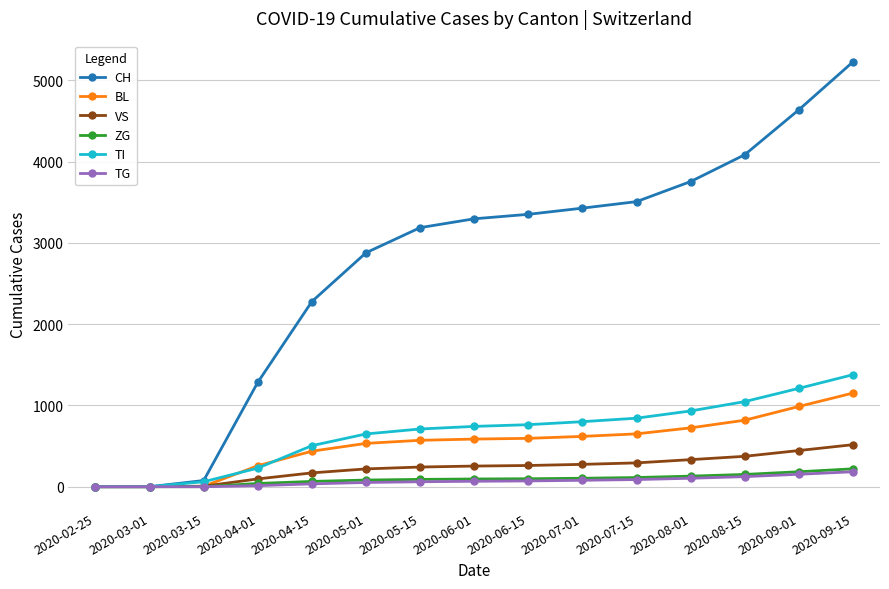

The value of VS at 2020-08-01 is 552. True or false?

False